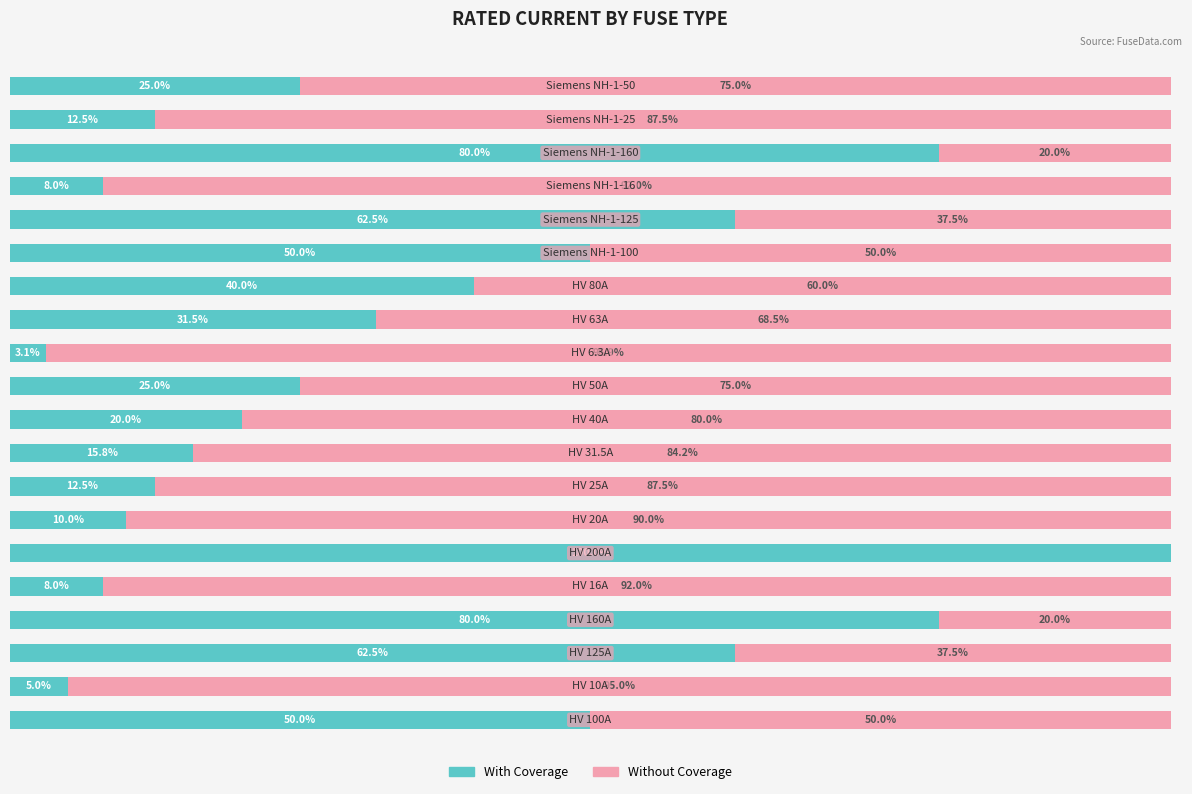

Reading left to right, extract all data points from this chart.

With Coverage: 0=50.0	1=5.0	2=62.5	3=80.0	4=8.0	5=100.0	6=10.0	7=12.5	8=15.8	9=20.0	10=25.0	11=3.1	12=31.5	13=40.0	14=50.0	15=62.5	16=8.0	17=80.0	18=12.5	19=25.0
Without Coverage: 0=50.0	1=95.0	2=37.5	3=20.0	4=92.0	5=0.0	6=90.0	7=87.5	8=84.2	9=80.0	10=75.0	11=96.9	12=68.5	13=60.0	14=50.0	15=37.5	16=92.0	17=20.0	18=87.5	19=75.0